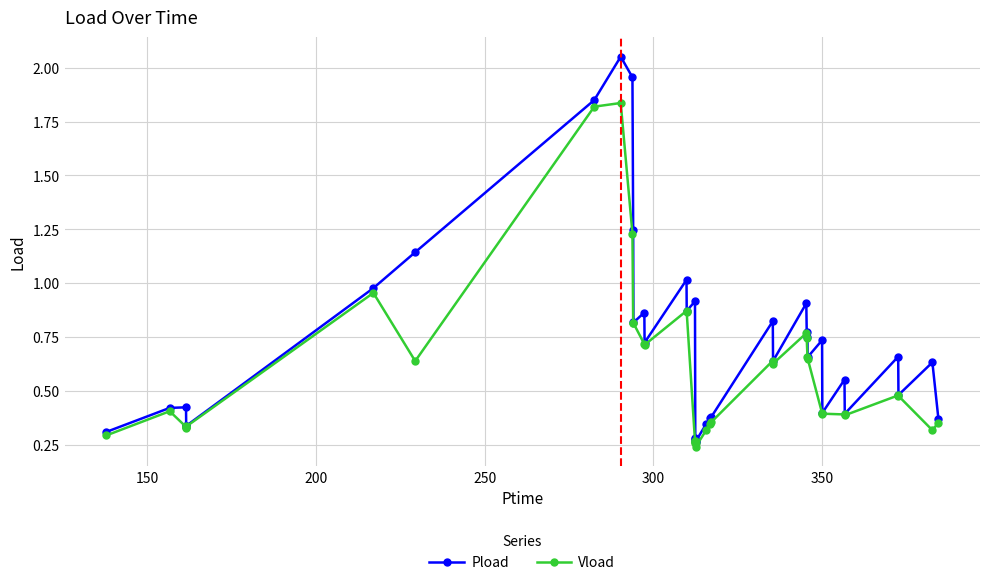

Which series has the largest range (max minus min)?

Pload